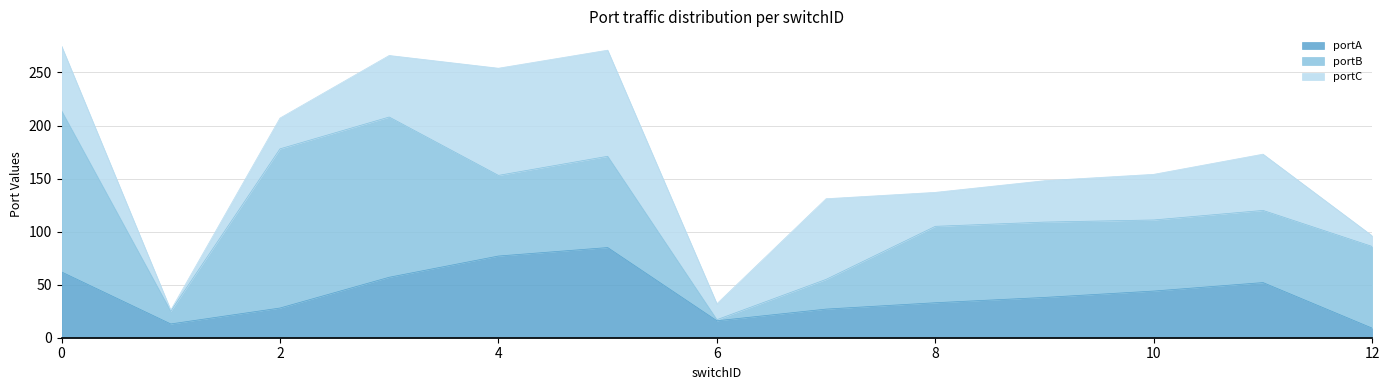

How many data points in portC are above 43?

6